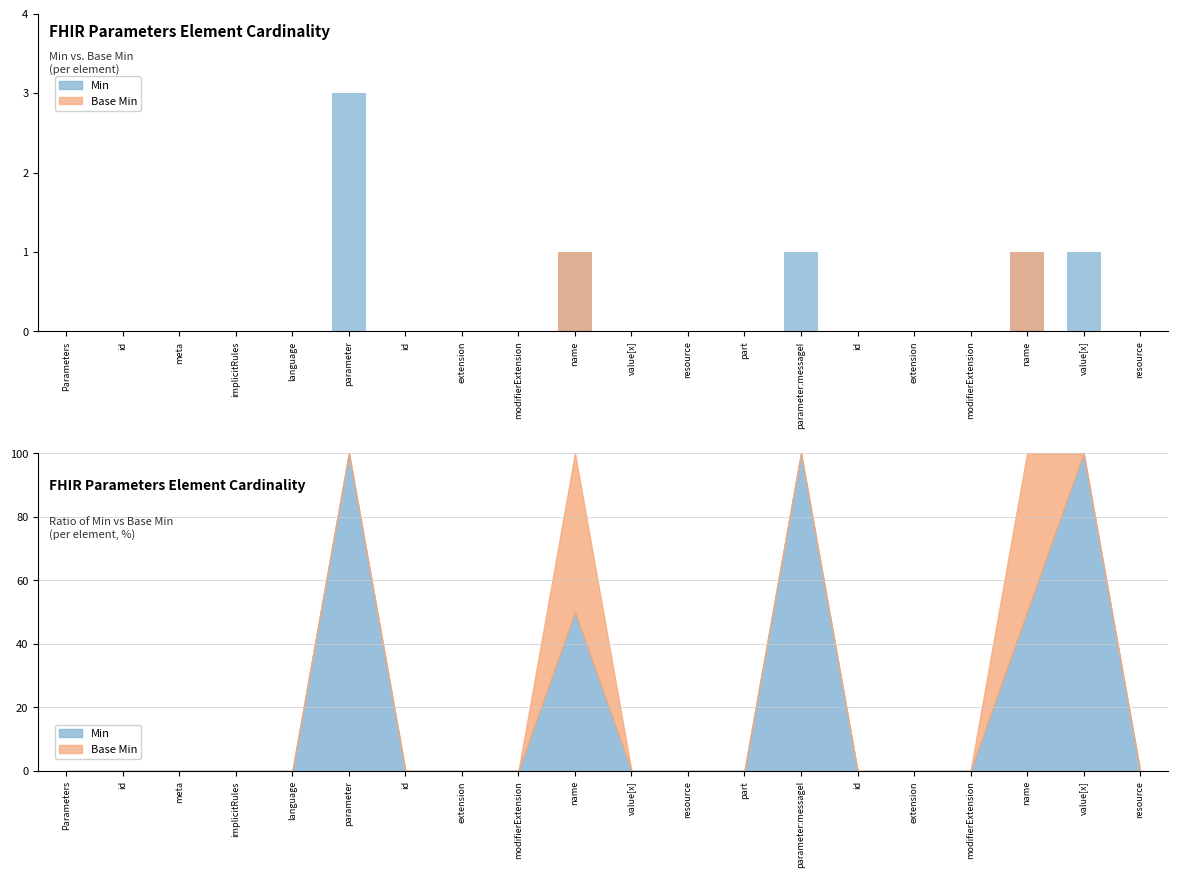

How many values in the Min series exceed 0?

5